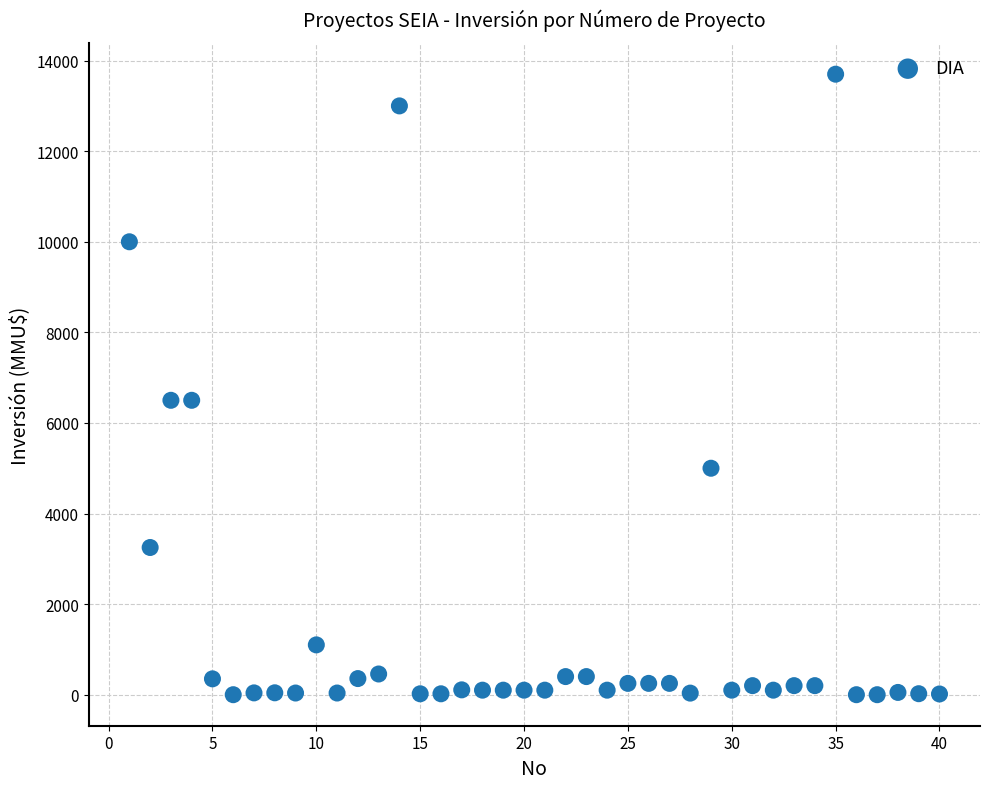

What is the range of Y values (max minus min)?

13700